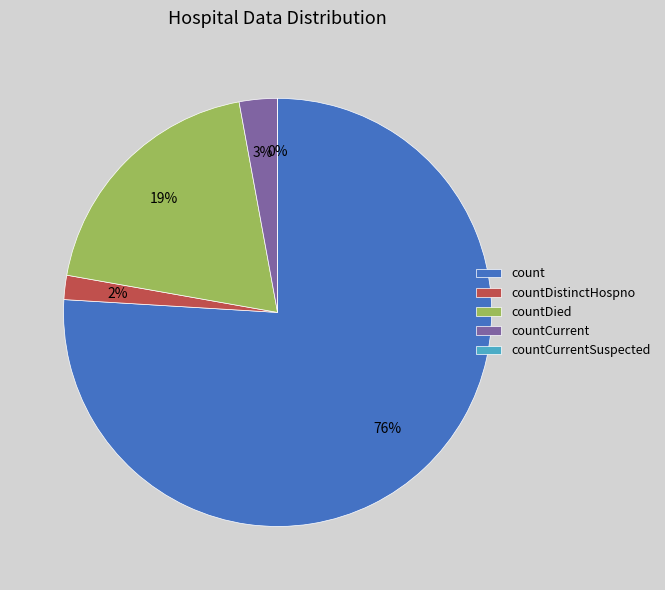

The countCurrentSuspected slice represents 0% of the pie. True or false?

True